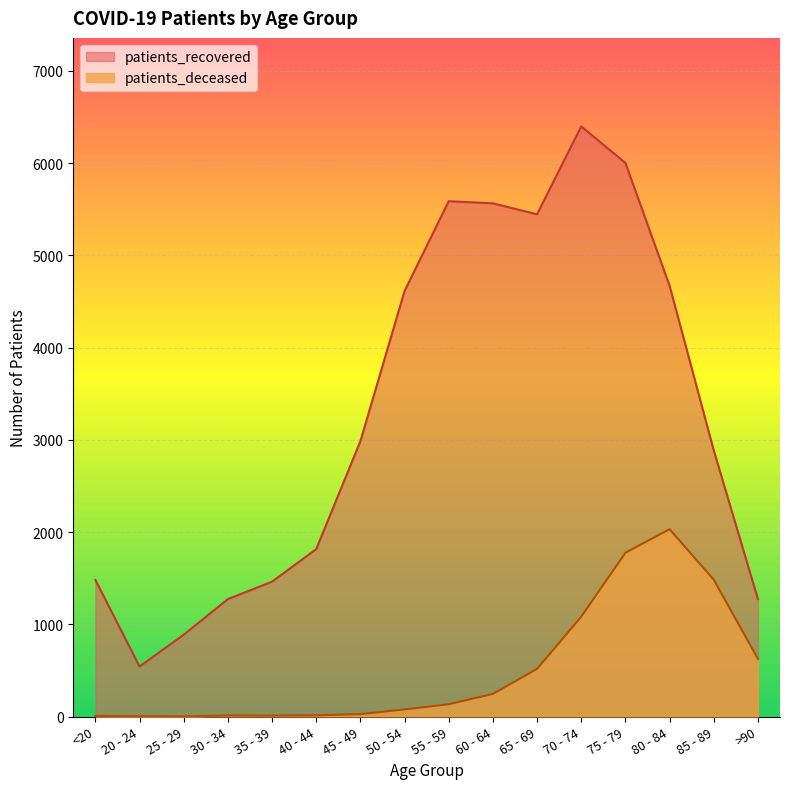

Between 75 - 79 and 45 - 49, which is larger?

75 - 79